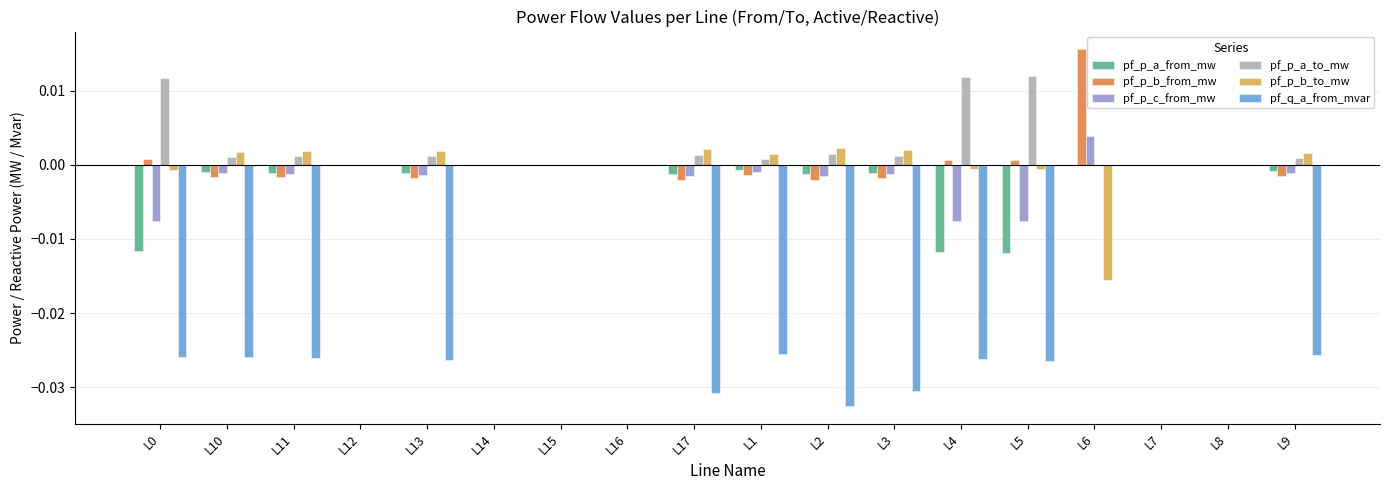

Is it true that pf_p_c_from_mw equals 0.0 at L6?

True